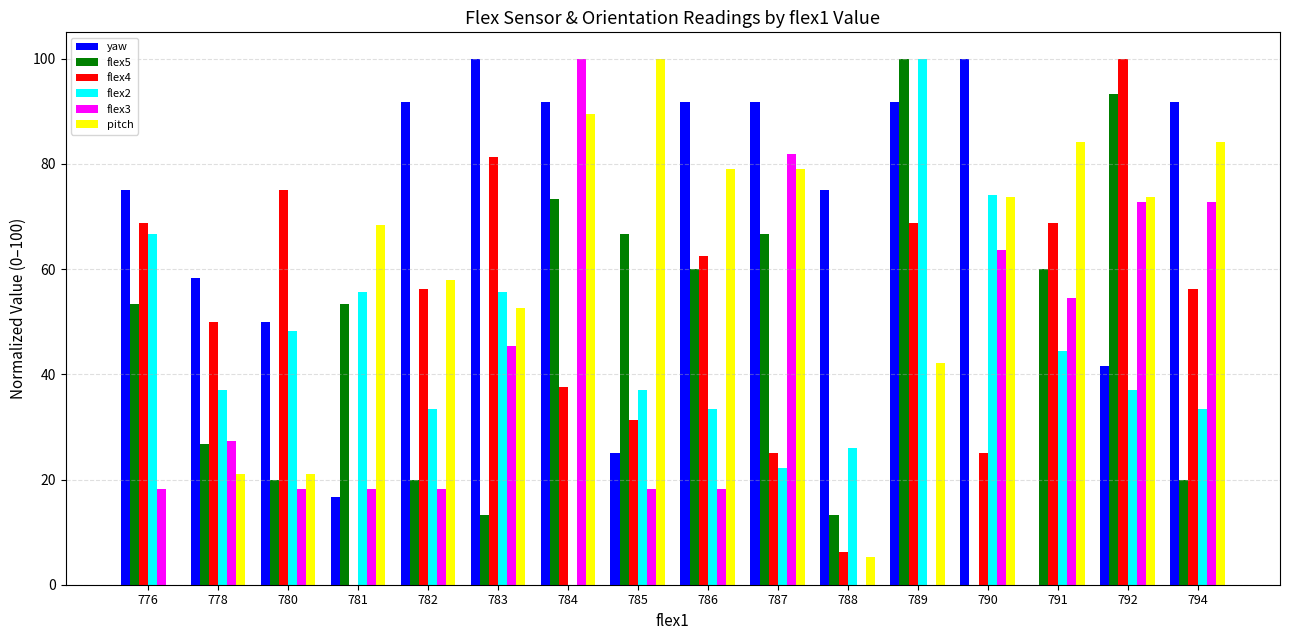

Which series changed the most between 782 and 783?

flex3